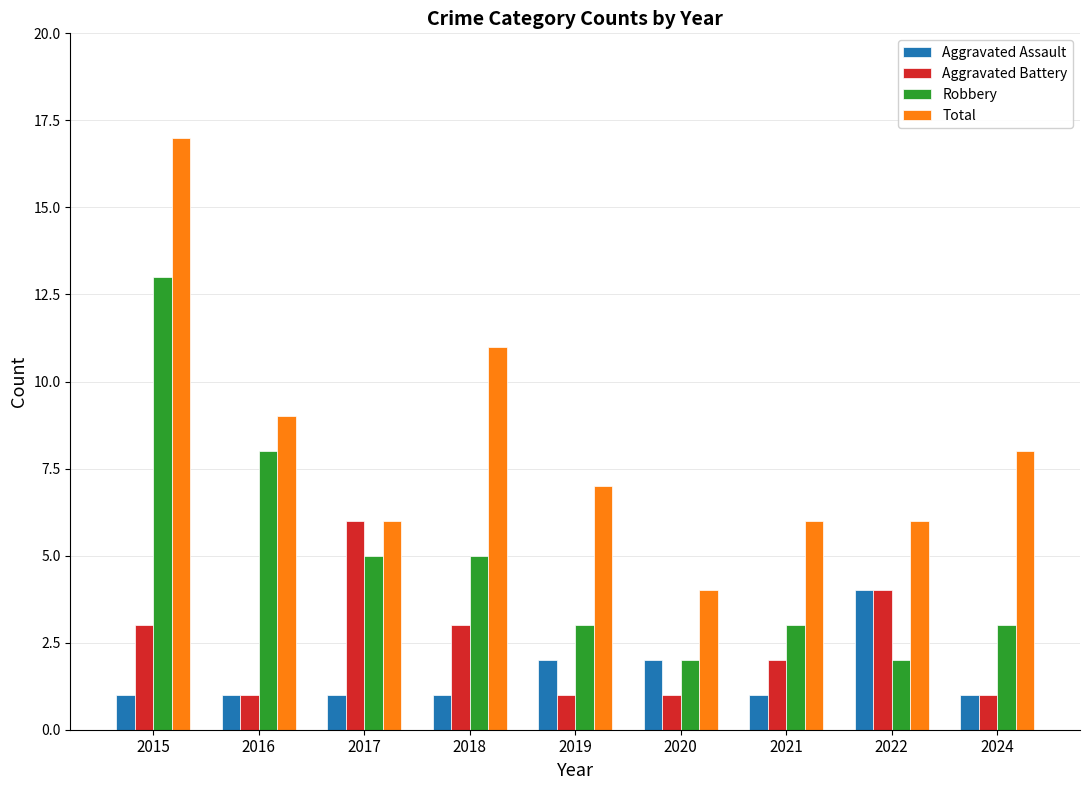

What is the average value of the Aggravated Battery series?

2